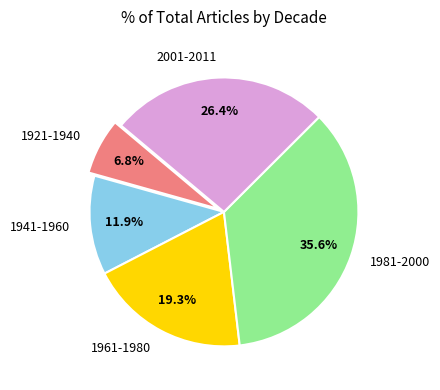

Do 1921-1940 and 2001-2011 together represent more than half of the pie?

No